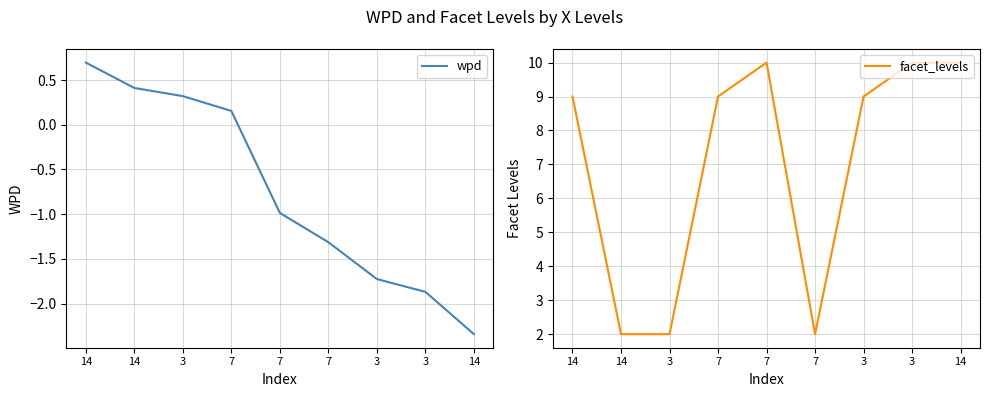

At how many categories does at least one series exceed 7?

6